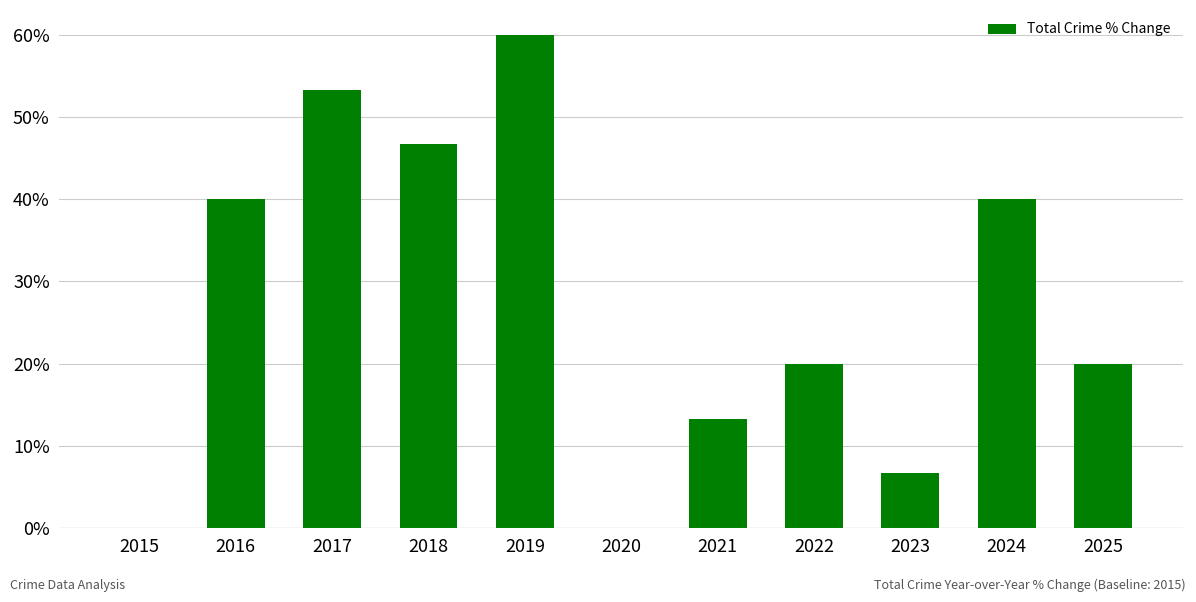

Which category has the highest value across all series?

2019